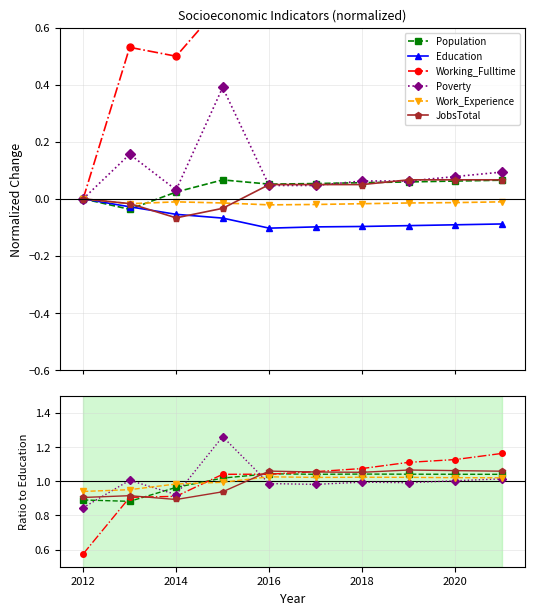

What position from the right is 2014?

8